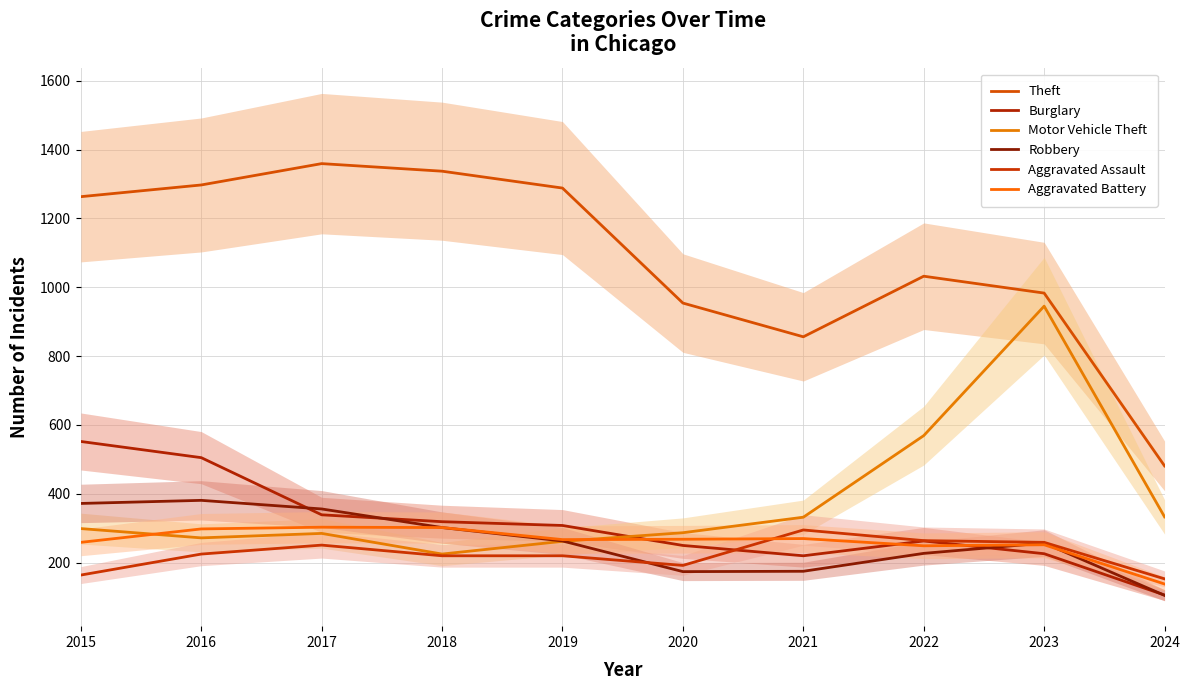

What are all the series names shown in the legend?

Theft, Burglary, Motor Vehicle Theft, Robbery, Aggravated Assault, Aggravated Battery